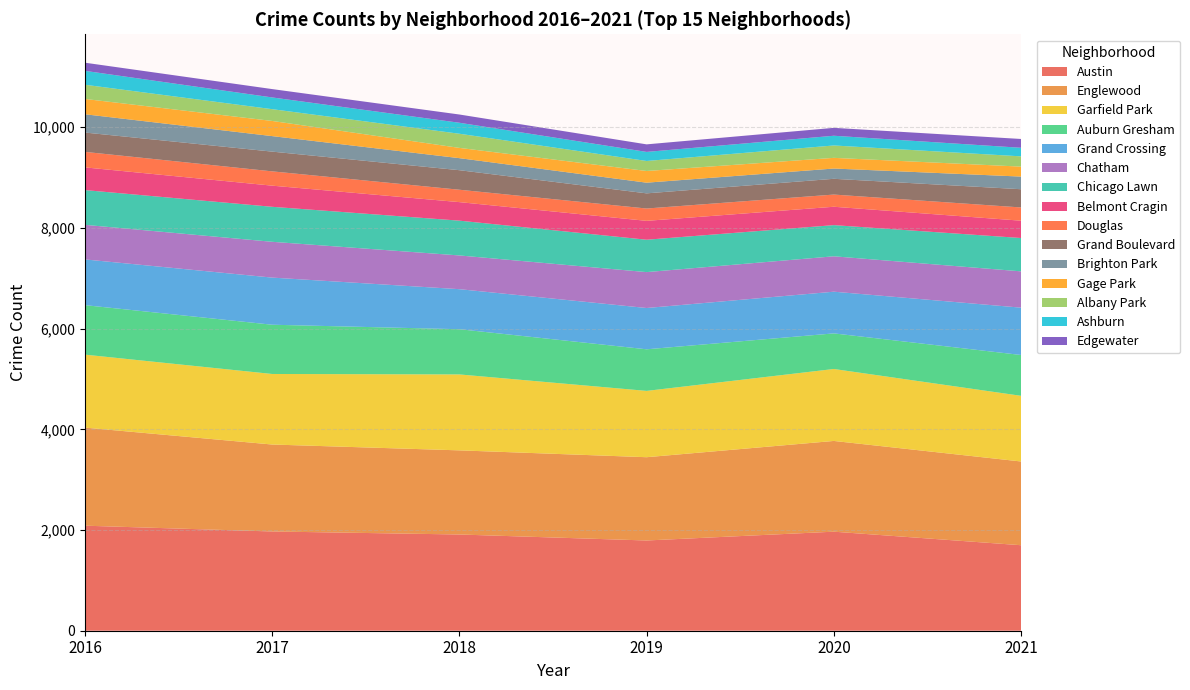

What is the lowest value of the Austin series?

1698